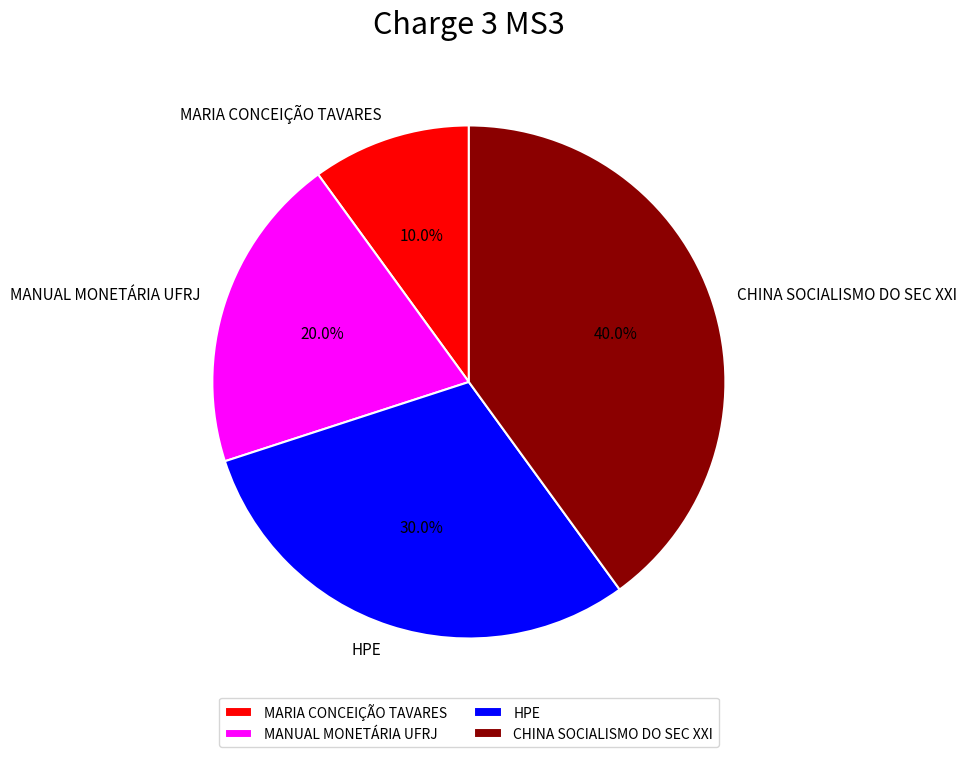

Combined, do HPE and CHINA SOCIALISMO DO SEC XXI account for over 50%?

Yes